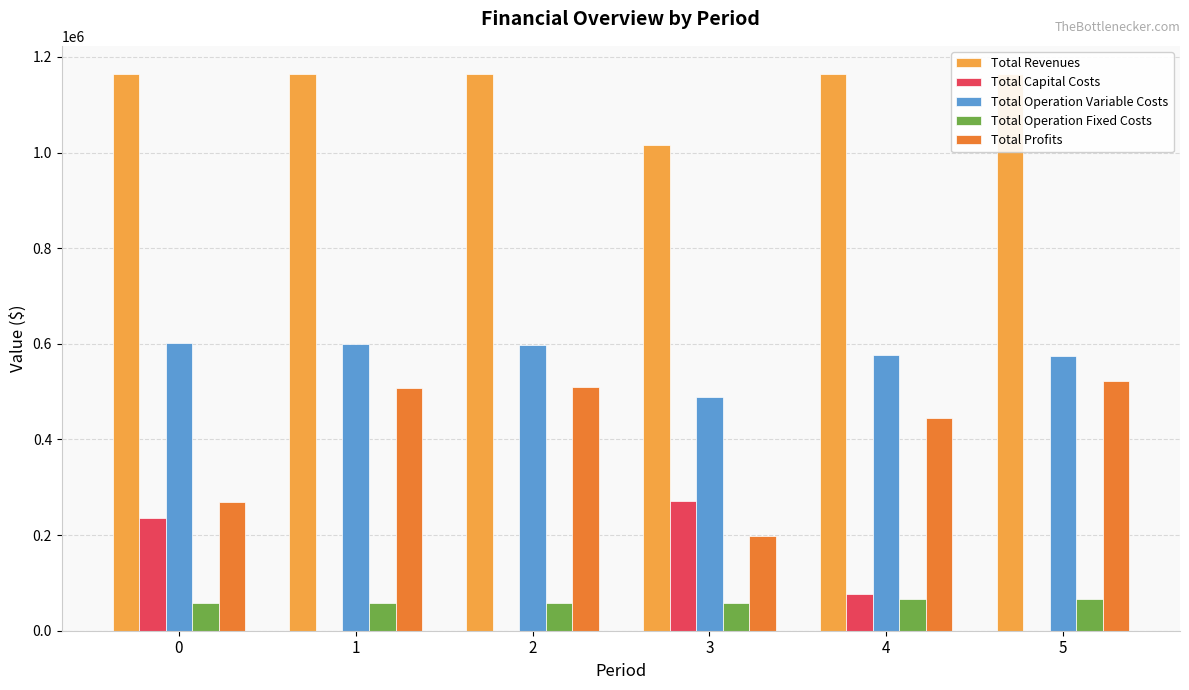

What is the total value across all series at 3?

2032893.8